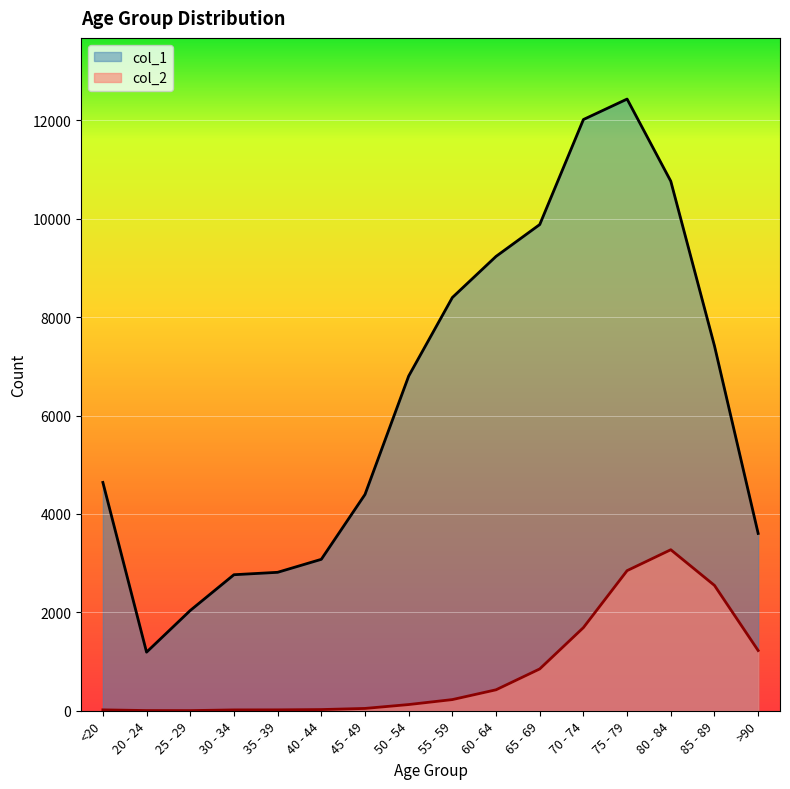

How many lines are shown in the chart?

2